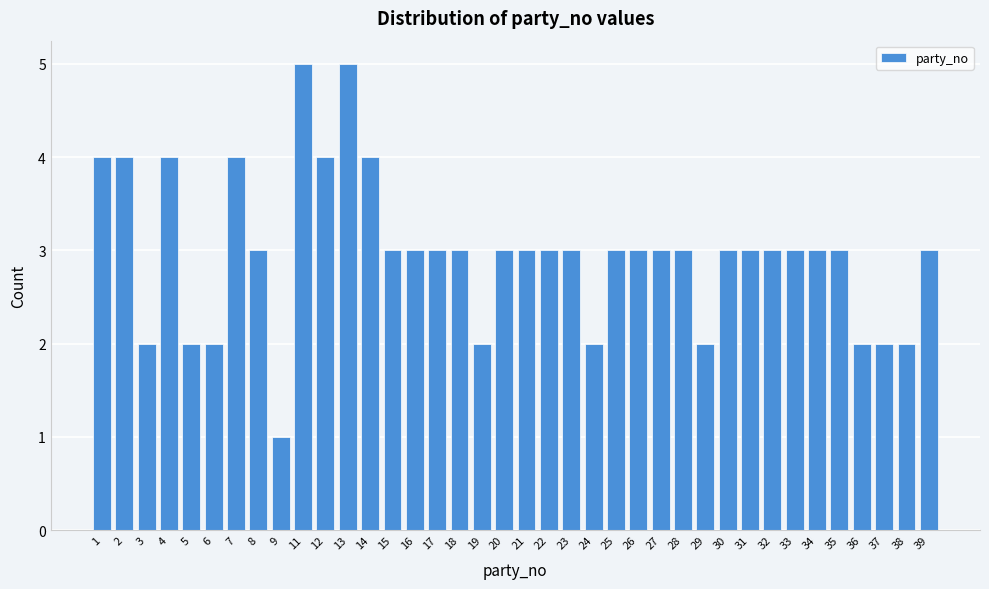

Approximately how many times larger is the value at 11 compared to 9?

5.0